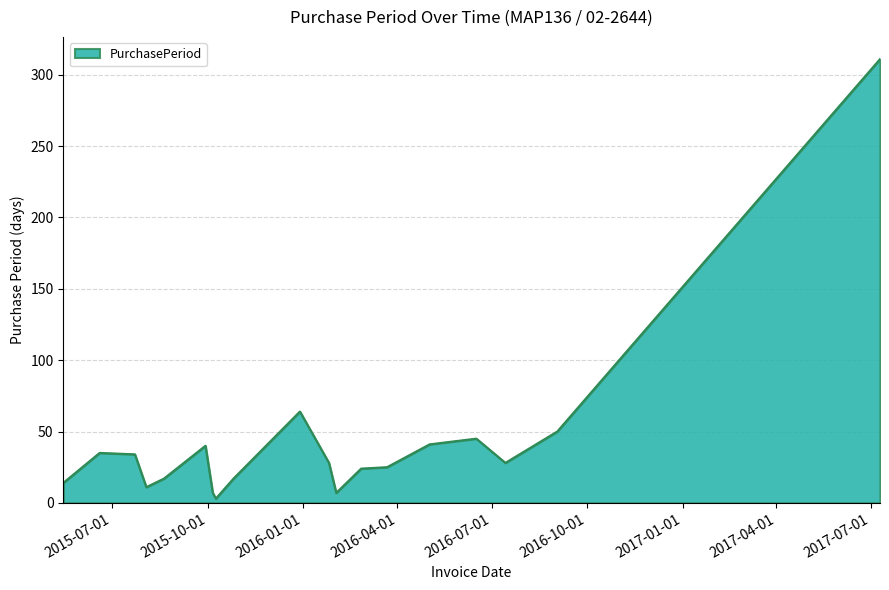

What is the greatest value displayed?

311